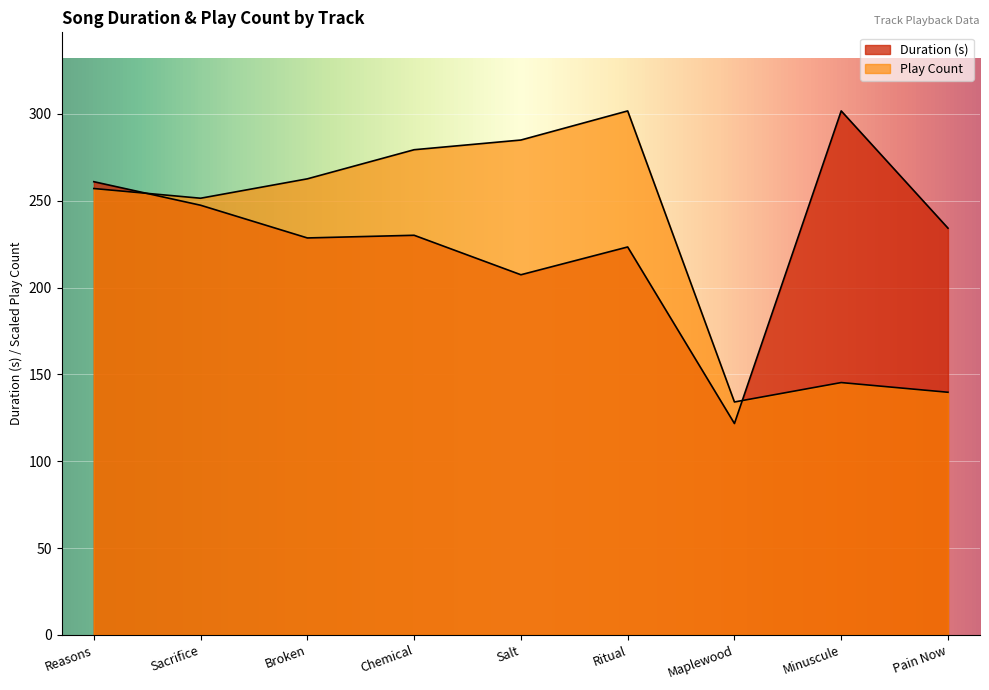

Where is the first local maximum for Duration (s)?

Chemical